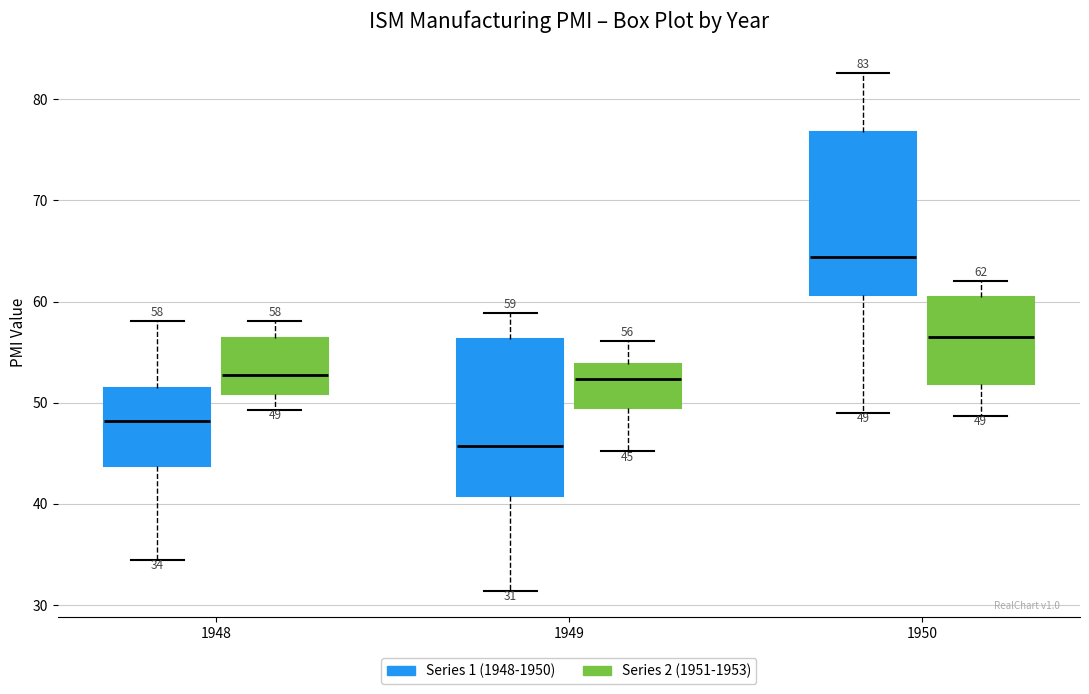

Which box has the lowest median line?

1949 (Series 1 (1948-1950))